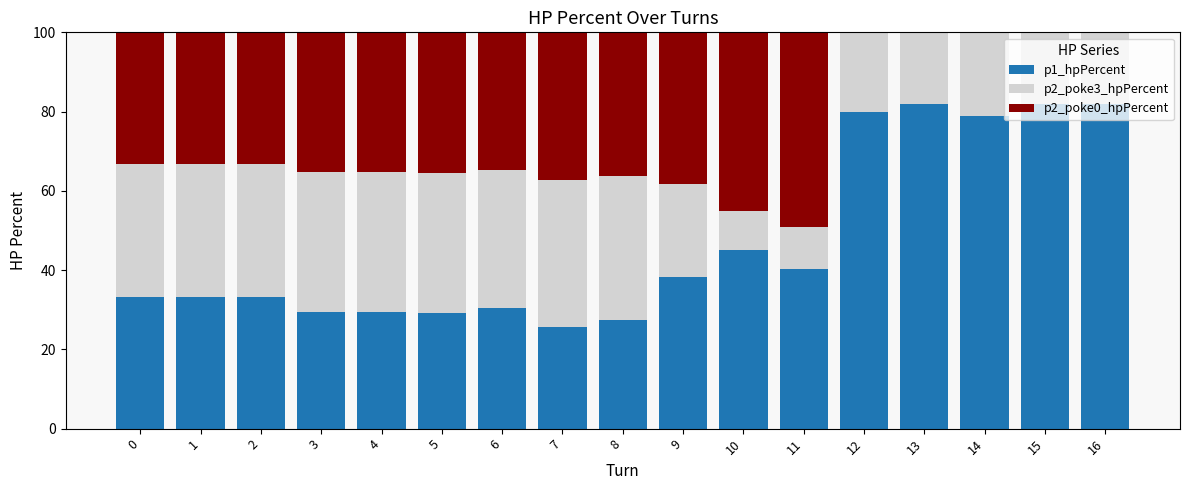

The value of p1_hpPercent at 11 is 40.2. True or false?

True